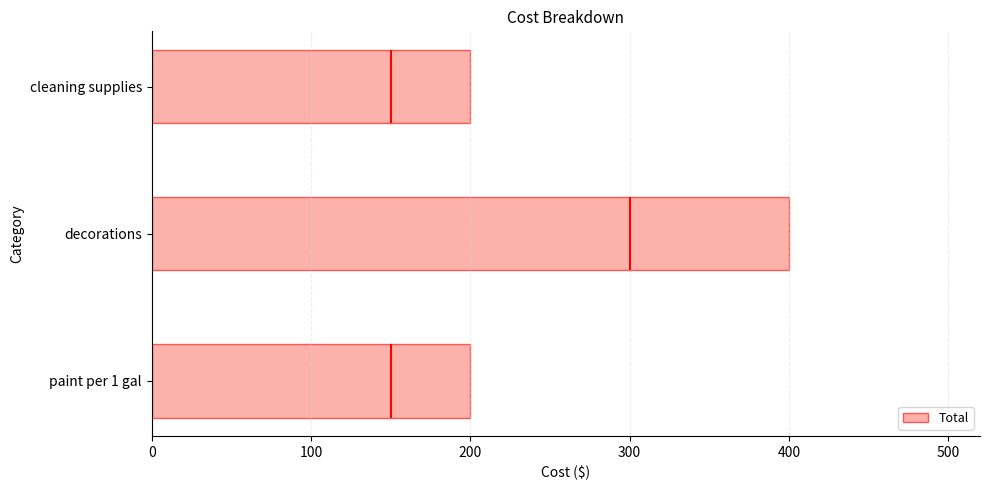

What is the sum of the Total values at decorations and paint per 1 gal?

600